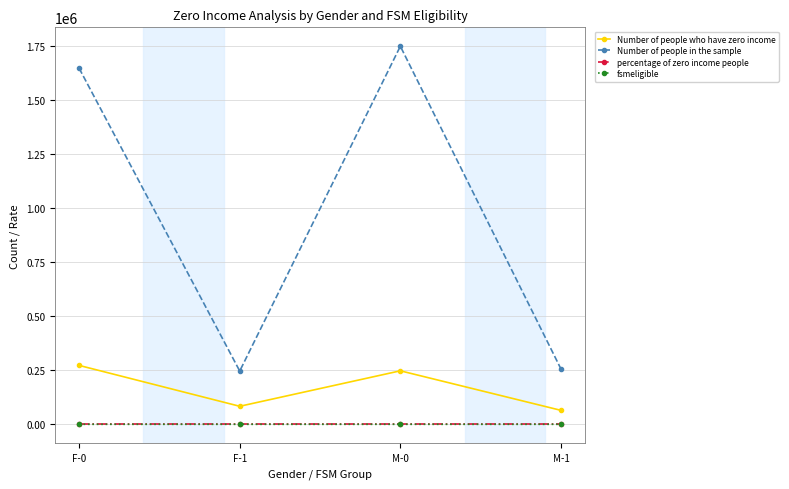

Does the chart display data point markers on the line(s)?

Yes